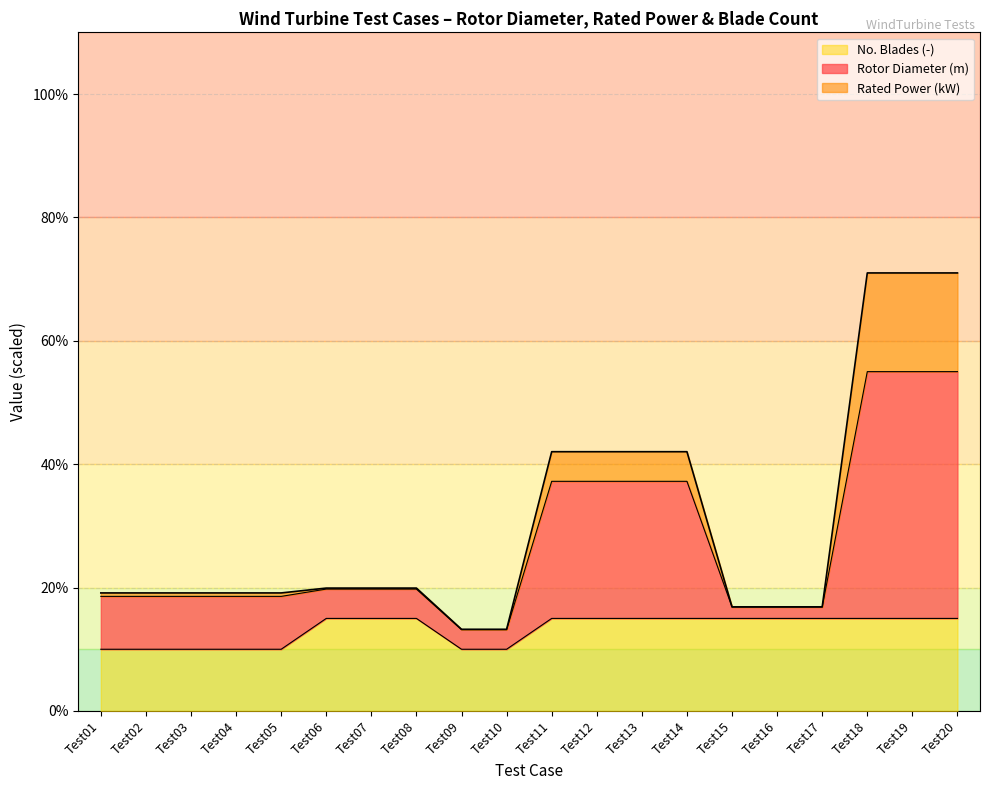

At which label is Rotor Diameter (m) closest to 42?

Test11